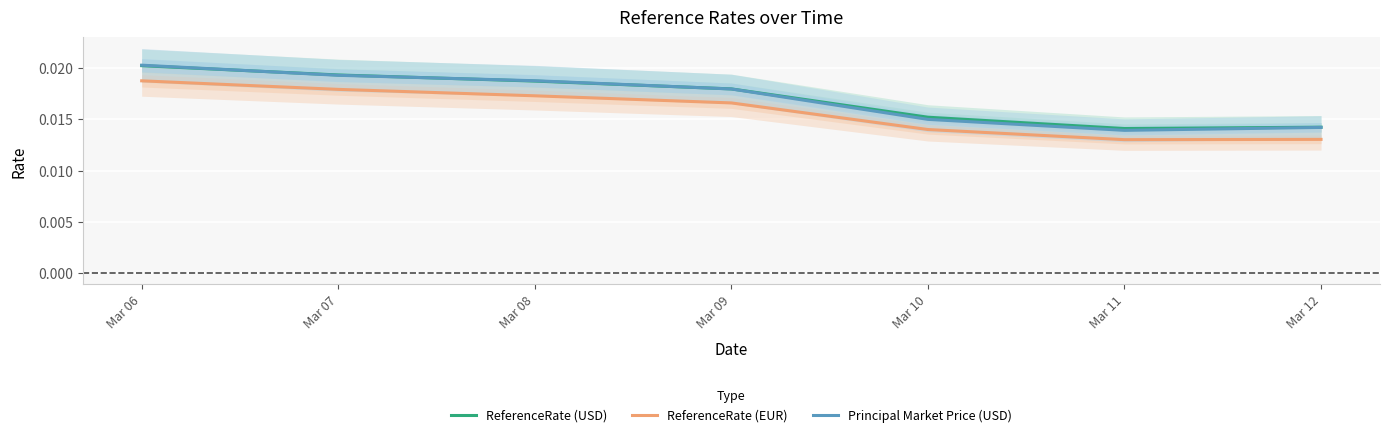

Is it true that ReferenceRate (EUR) equals 0.0 at Mar 11?

True